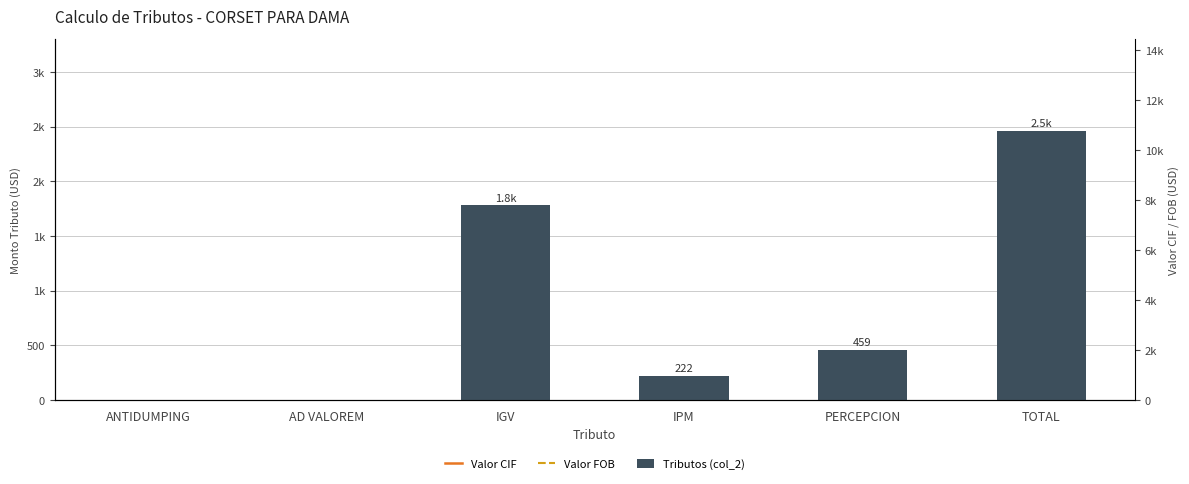

List the series in order of their peak value, highest first.

Valor CIF, Valor FOB, Tributos (col_2)